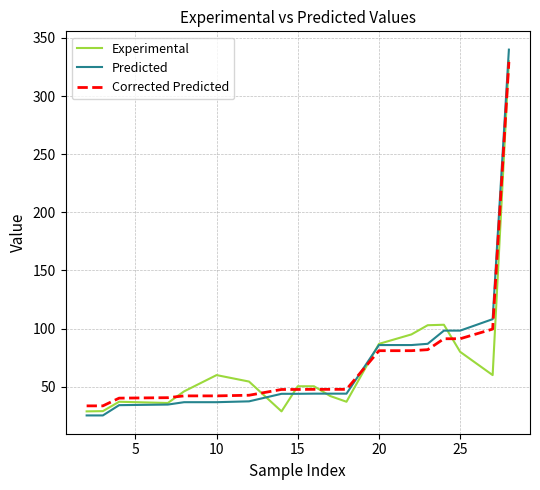

After their last crossing, which series has the higher values: Corrected Predicted or Predicted?

Predicted